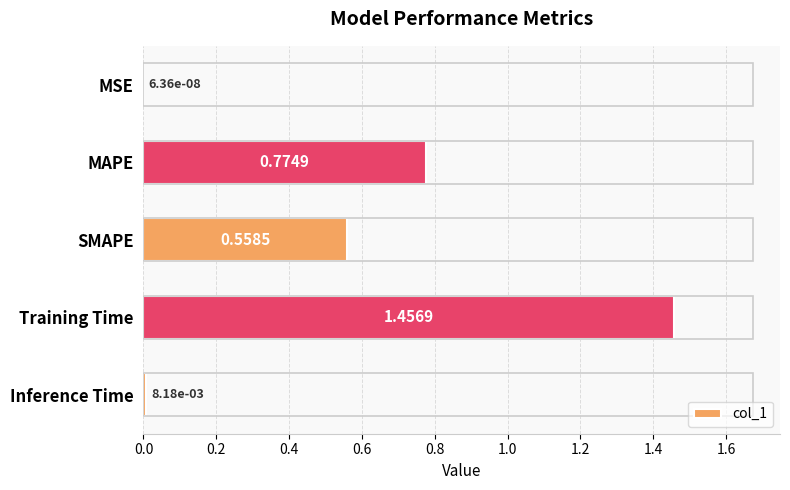

What is the sum of all values?

2.8